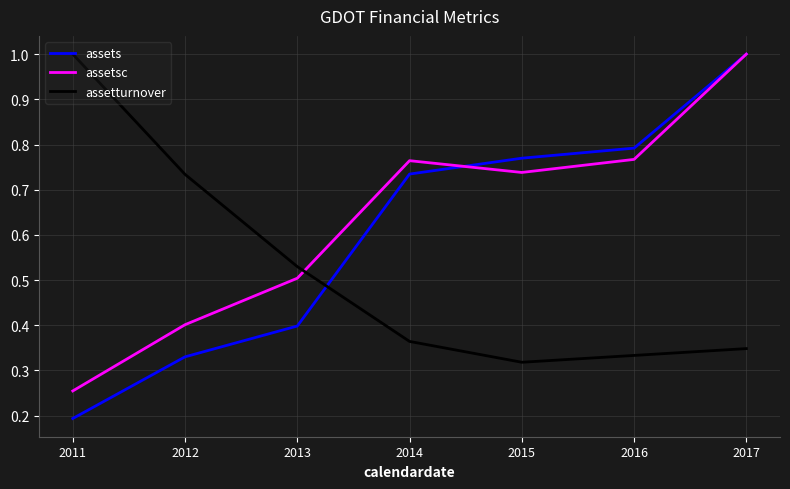

True or false: assetturnover has more than 0 interior local peaks.

False